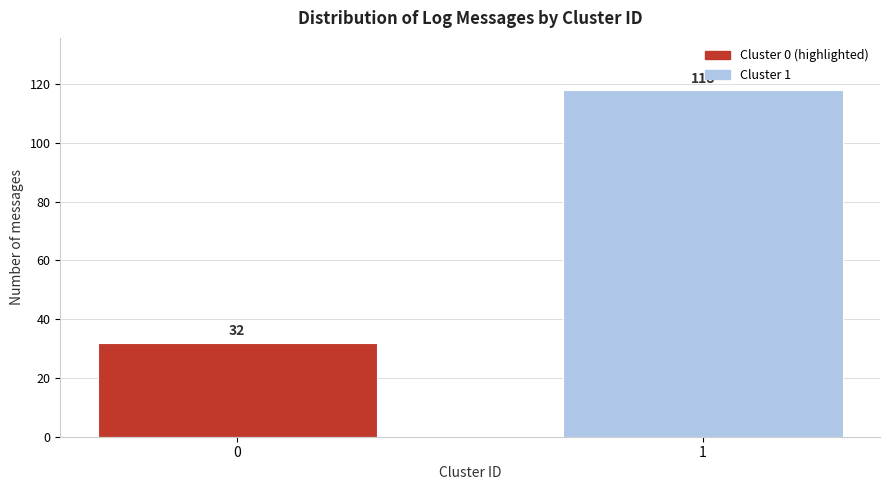

Reading left to right, what are all the values shown in this chart?

32	118